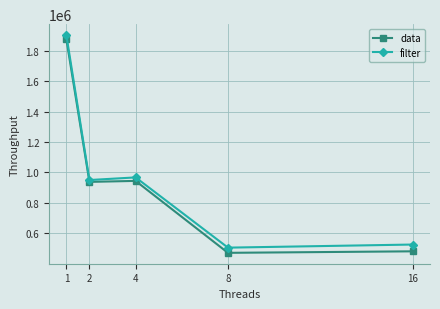

Where is the first local minimum for filter?

2